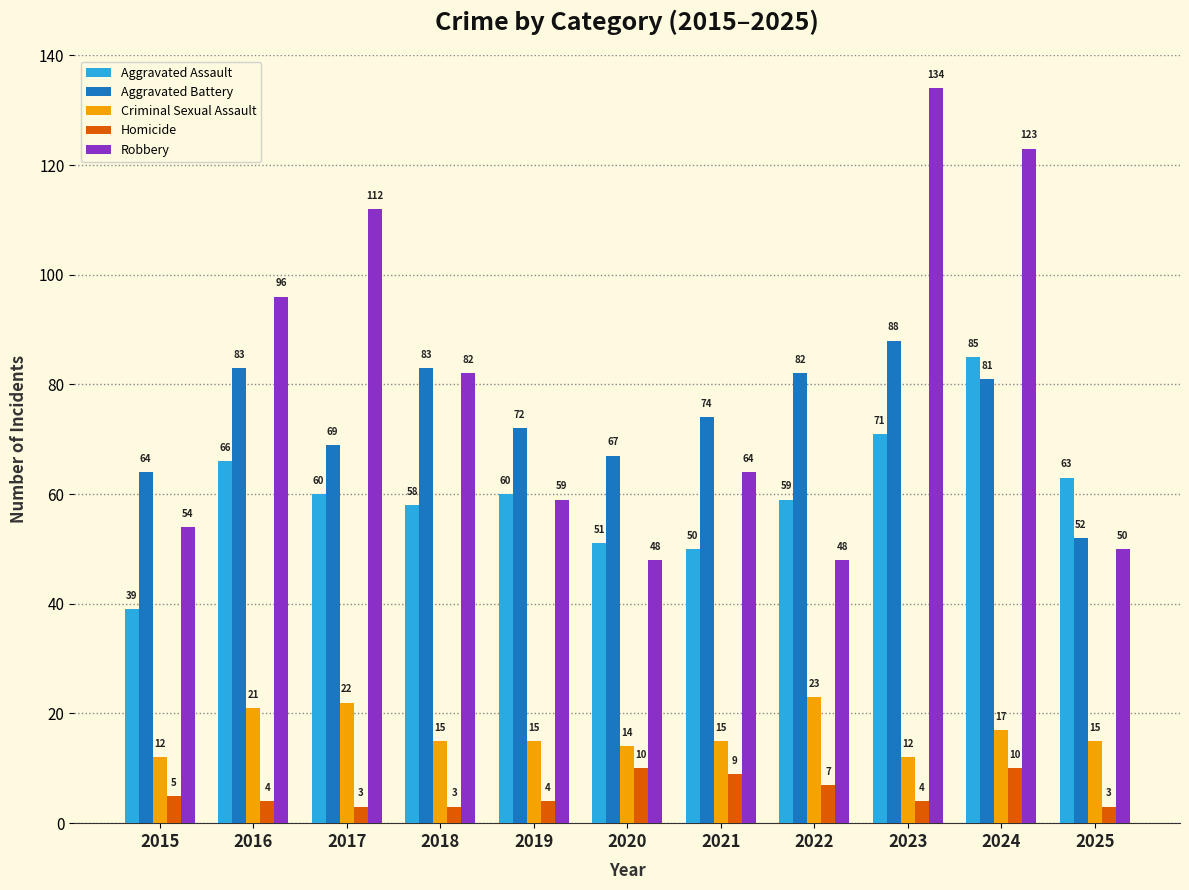

What is the spread (max minus min) of values at 2023?

130